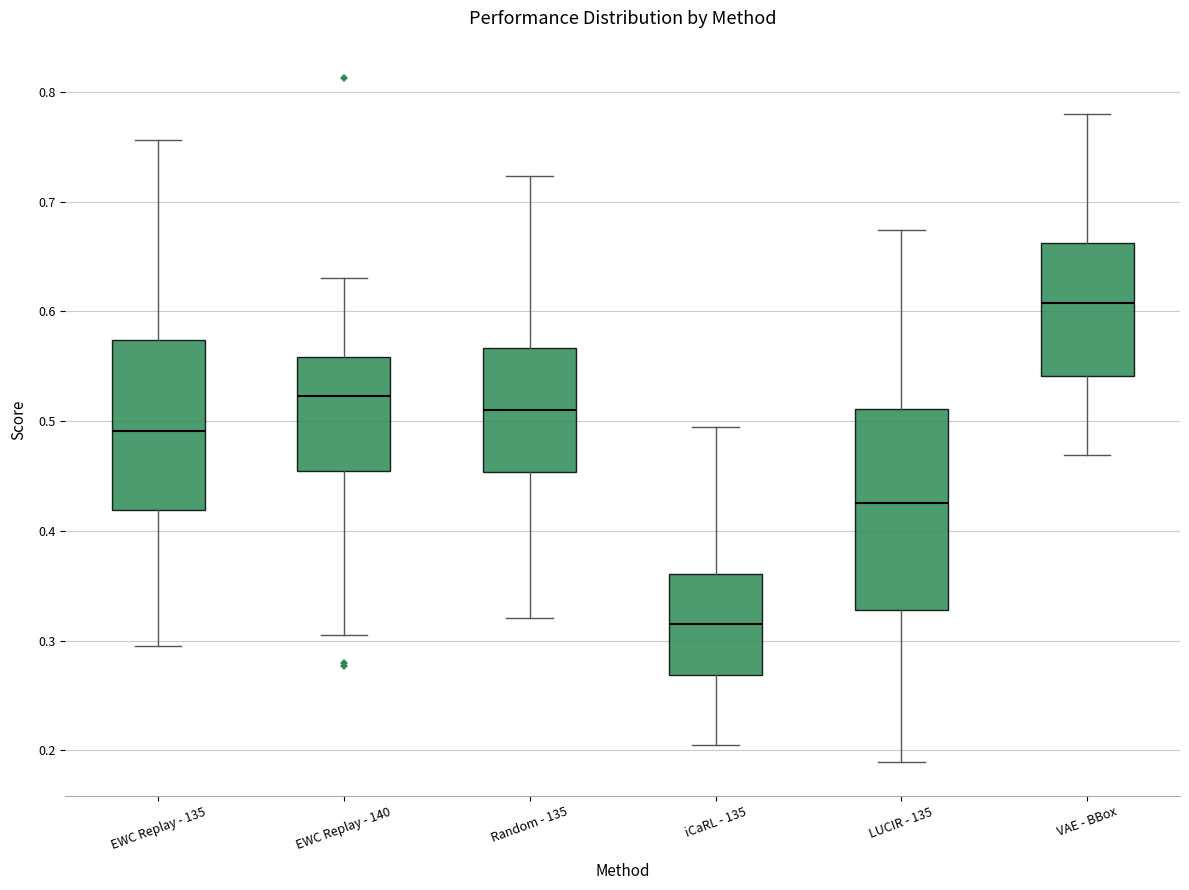

Reading left to right, read every box against the y-axis: the position of its median line, the range the box covers, and the ends of its whiskers. The values are not printed on the chart, so give them approximately, as read against the axis.

EWC Replay - 135: median 0.49, box 0.42 to 0.57, whiskers 0.29 to 0.76
EWC Replay - 140: median 0.52, box 0.45 to 0.56, whiskers 0.31 to 0.63
Random - 135: median 0.51, box 0.45 to 0.57, whiskers 0.32 to 0.72
iCaRL - 135: median 0.32, box 0.27 to 0.36, whiskers 0.21 to 0.49
LUCIR - 135: median 0.43, box 0.33 to 0.51, whiskers 0.19 to 0.67
VAE - BBox: median 0.61, box 0.54 to 0.66, whiskers 0.47 to 0.78